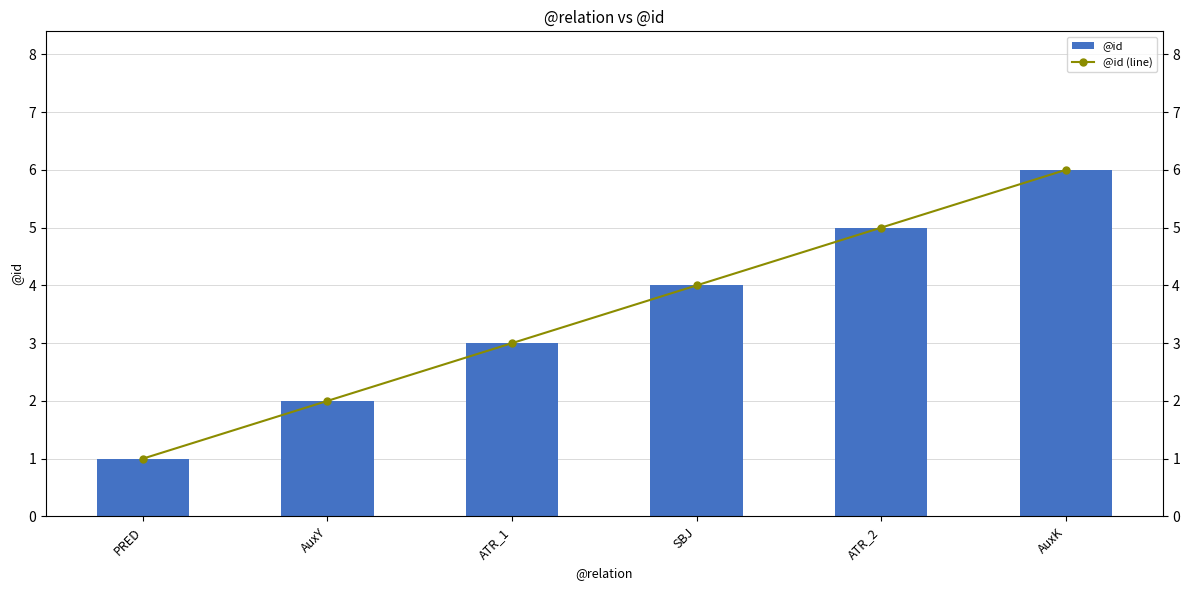

What position from the left is AuxK?

6